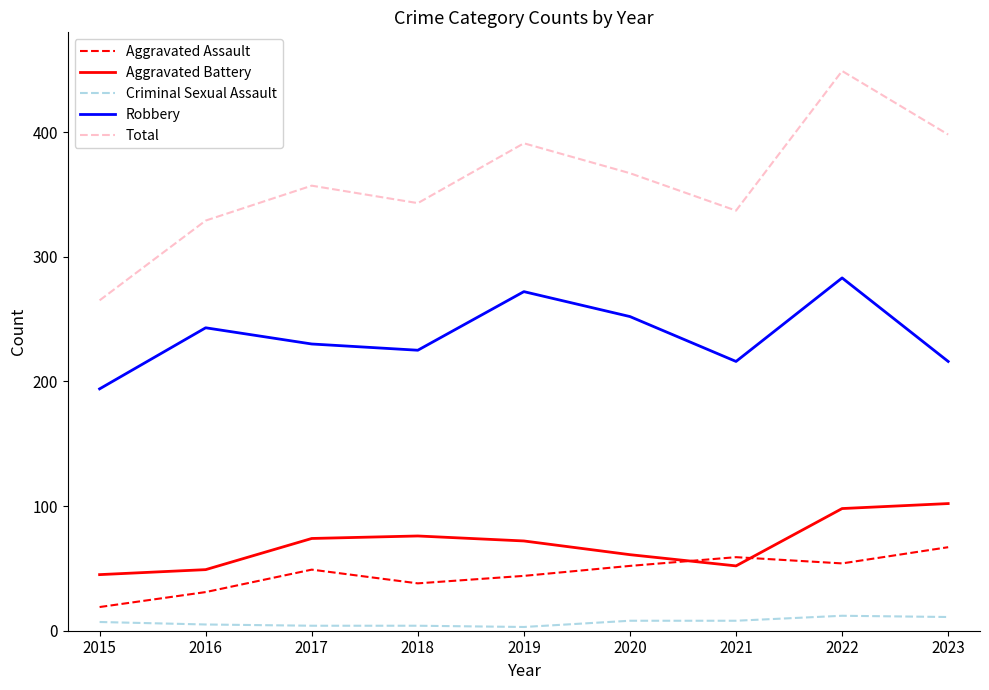

In Total, how many points are lower than both neighbors (excluding endpoints)?

2